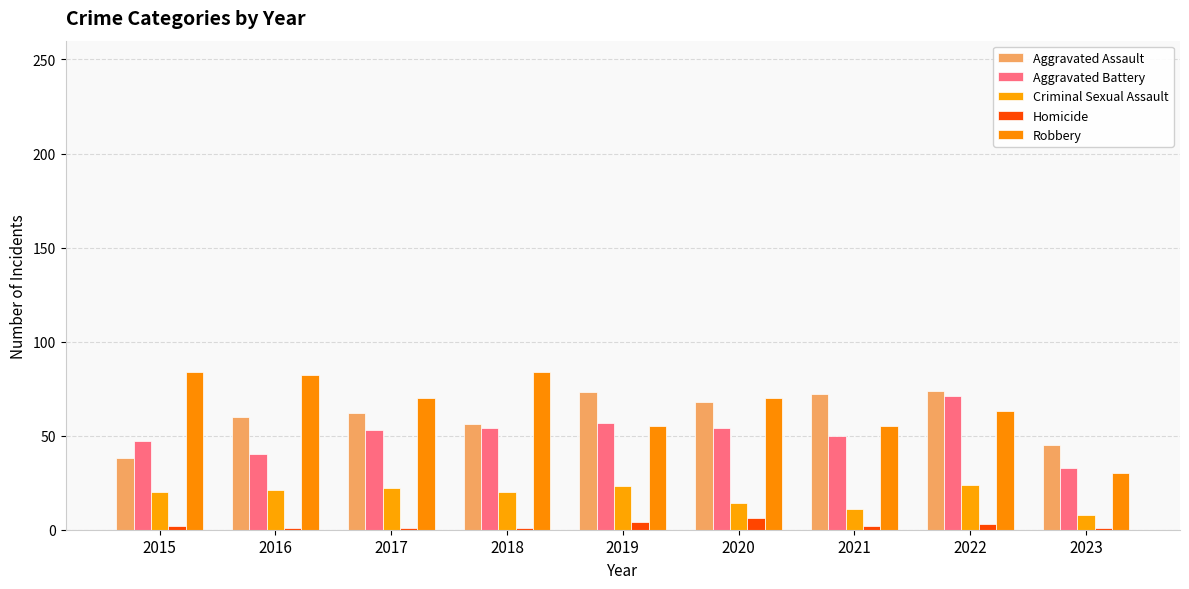

Where is Criminal Sexual Assault nearest to the value 16?

2020